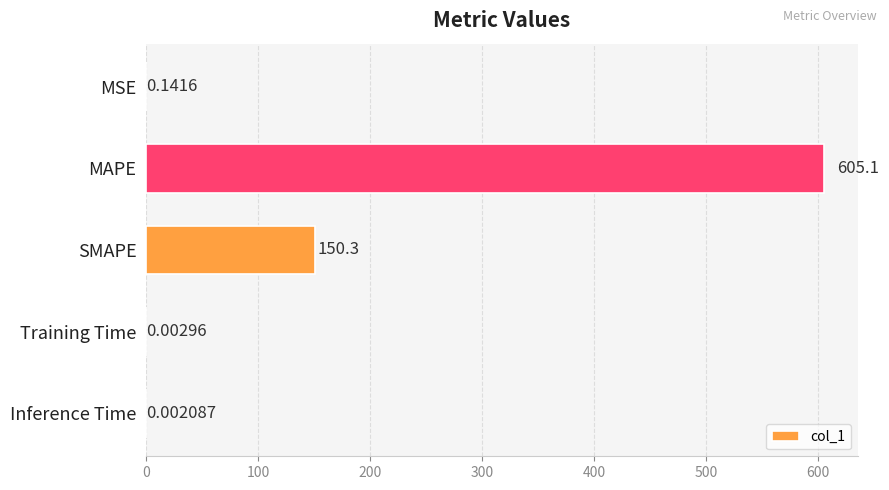

What is the sum of the values at SMAPE and Inference Time?

150.3